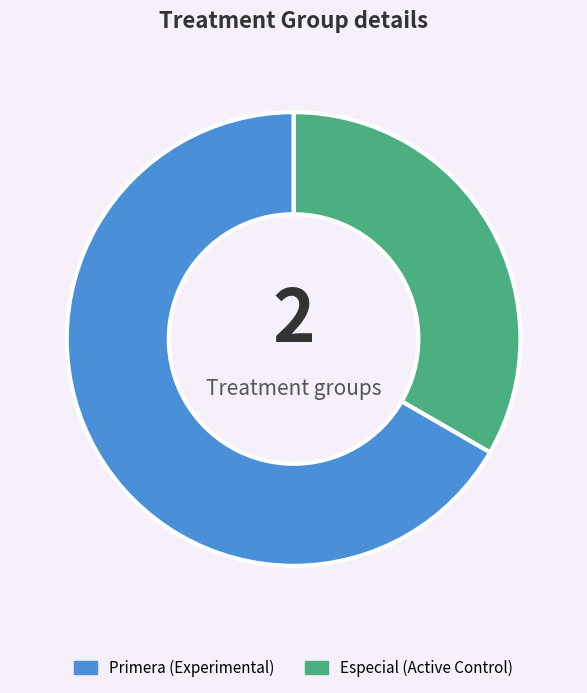

Is there a majority slice in this chart?

Yes